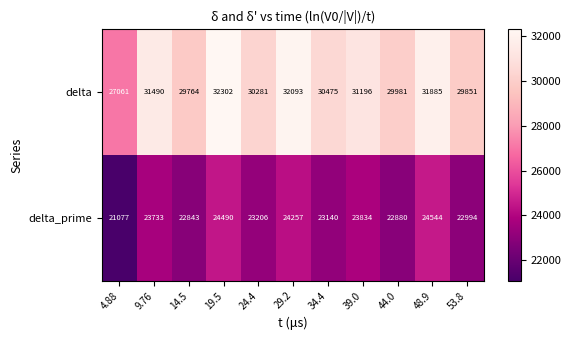

What is the average value of the delta_prime series?

23363